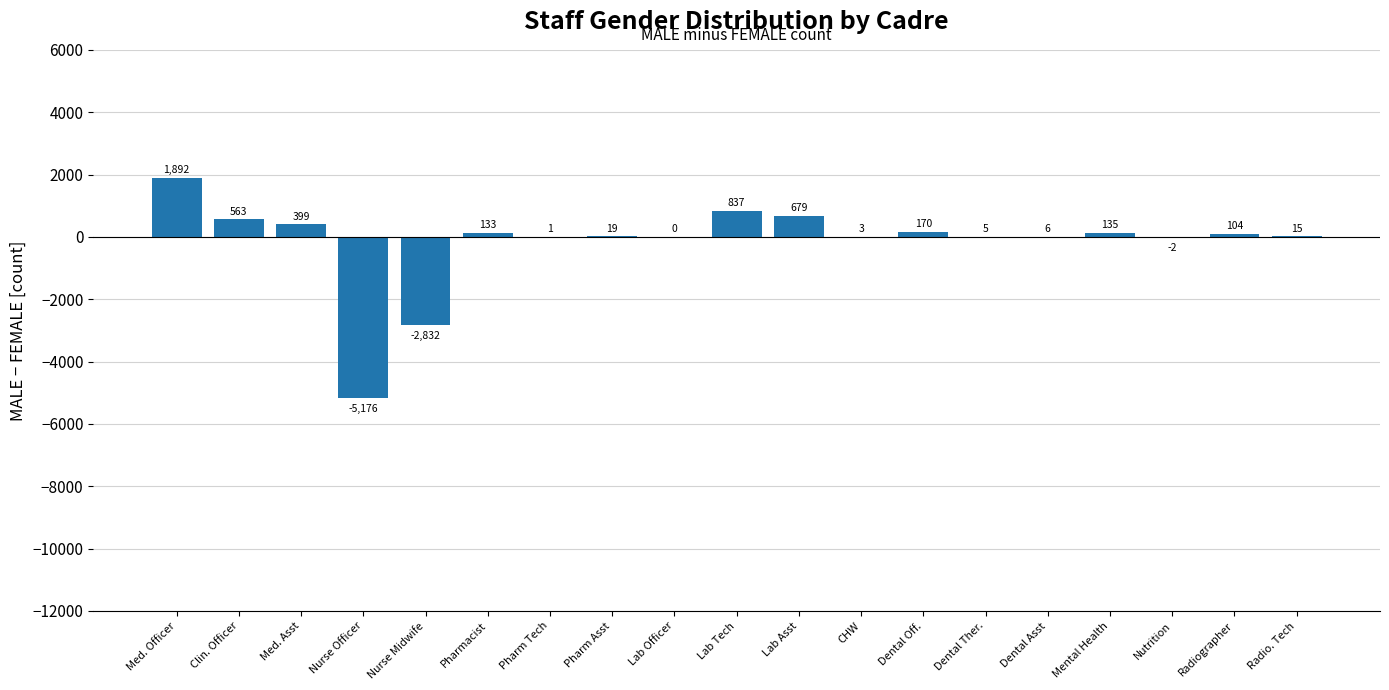

Does the chart contain stacked bars?

No